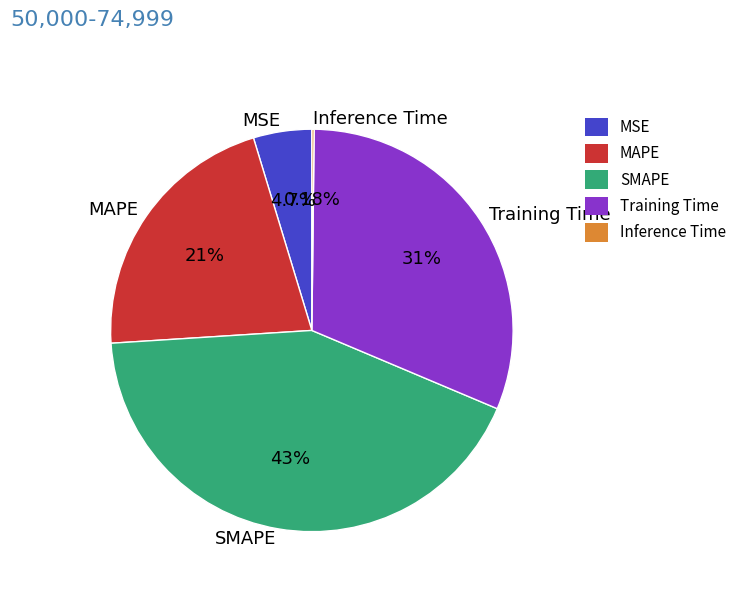

Which slice is the largest?

SMAPE